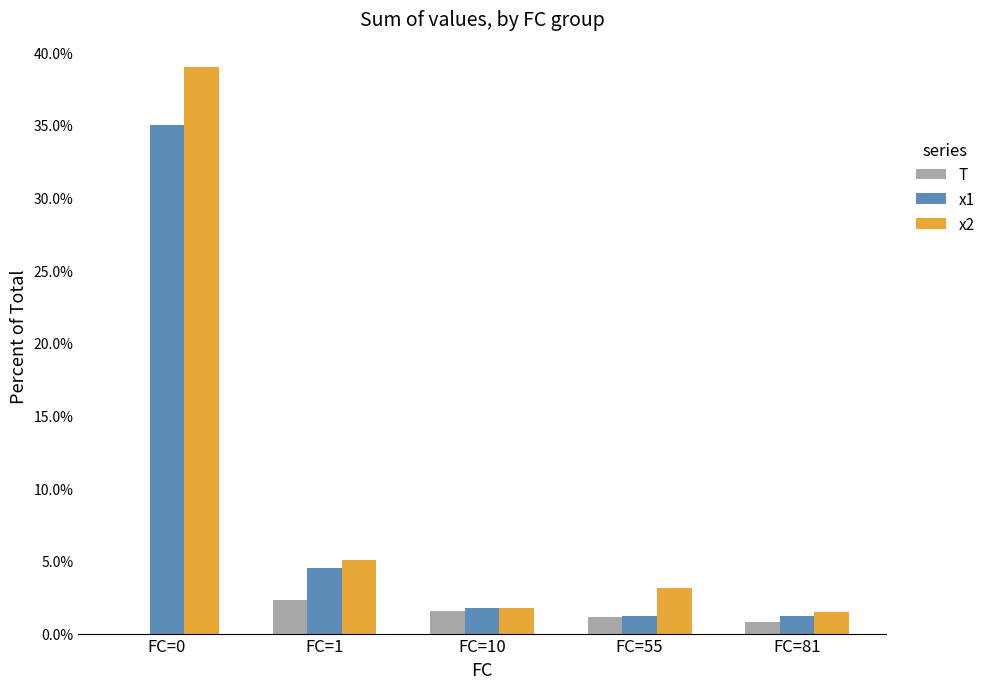

What is the total value across all series at FC=10?

5.1